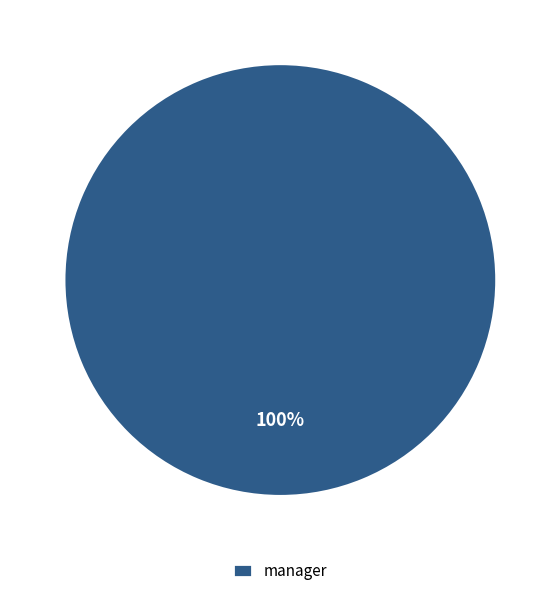

How many slices are in this pie chart?

1